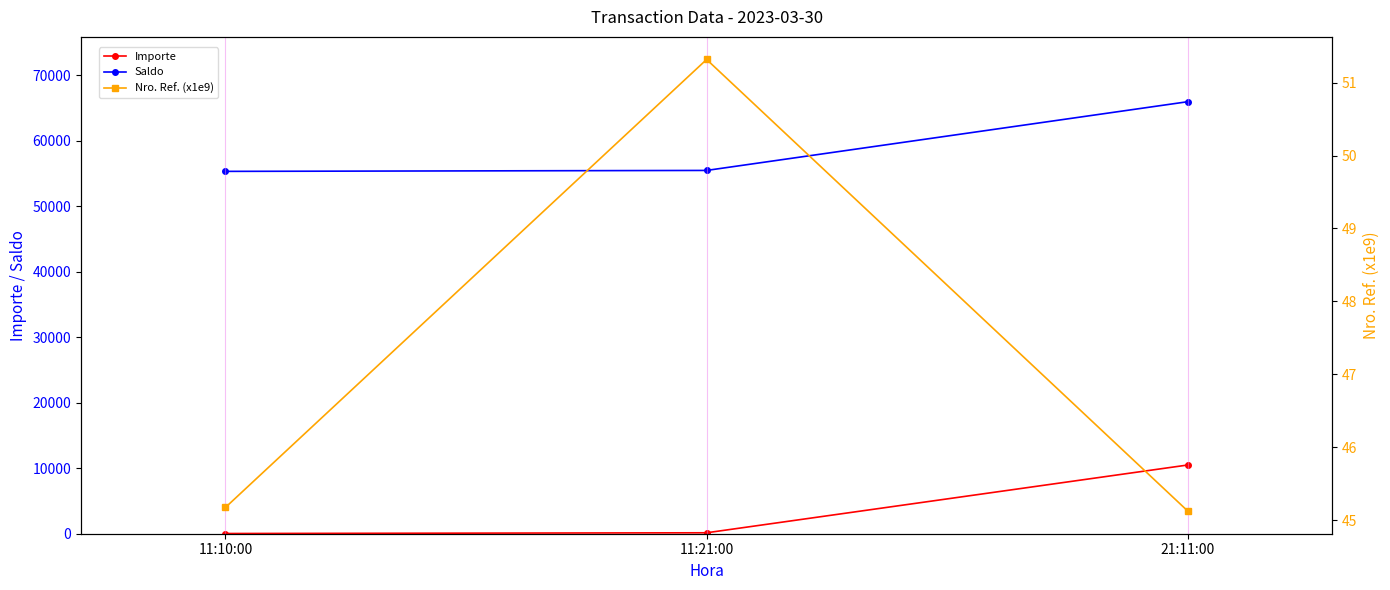

Where is Importe nearest to the value 5266?

11:21:00